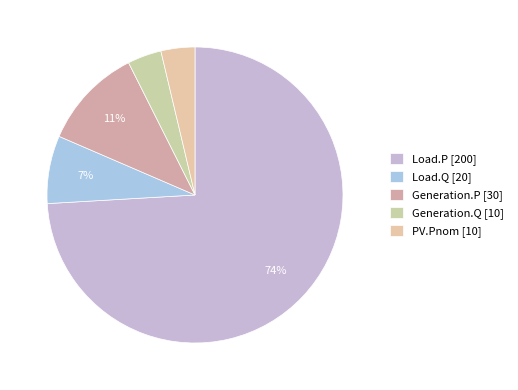

To the nearest percent, what portion does Generation.P represent?

11%